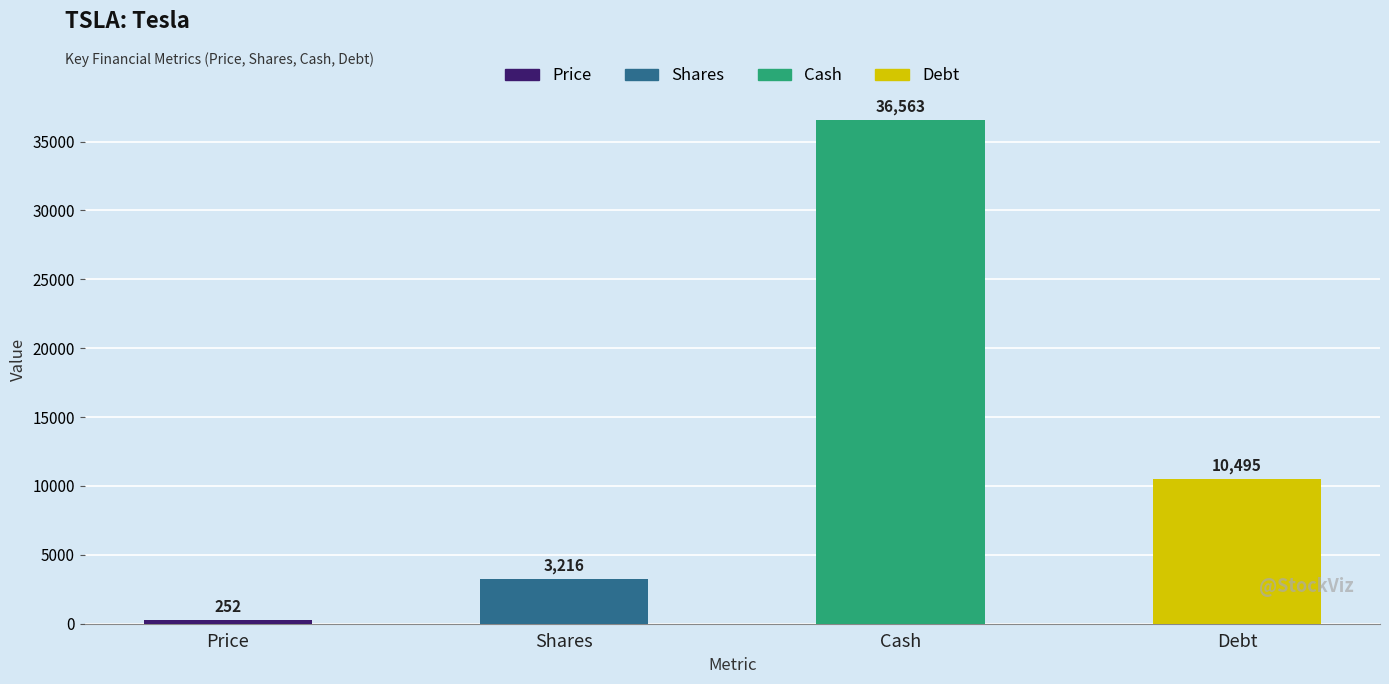

Where is the data nearest to the value 18407?

Debt